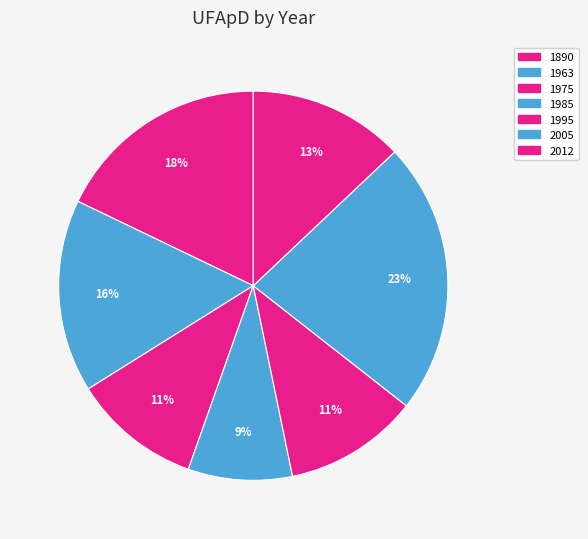

Is the sum of 1985 and 1890 greater than half?

No